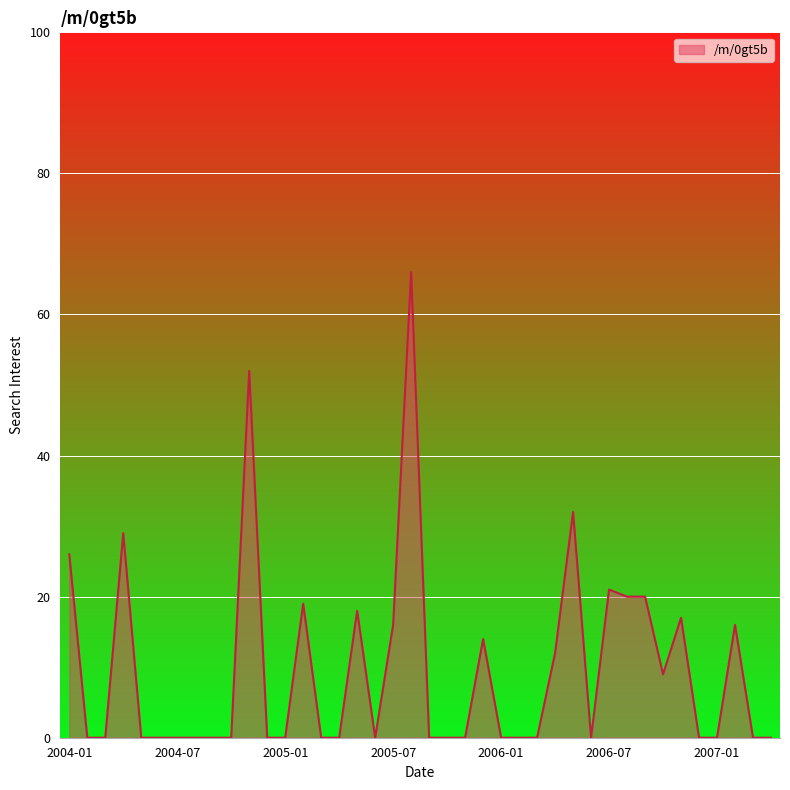

What is the difference between the maximum and minimum values?

66